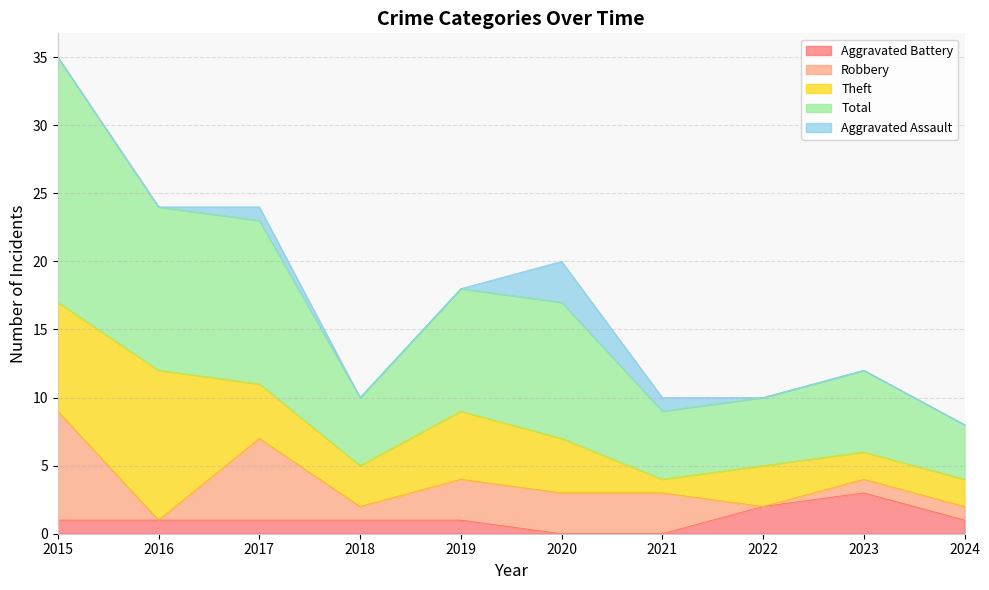

How many lines are shown in the chart?

5